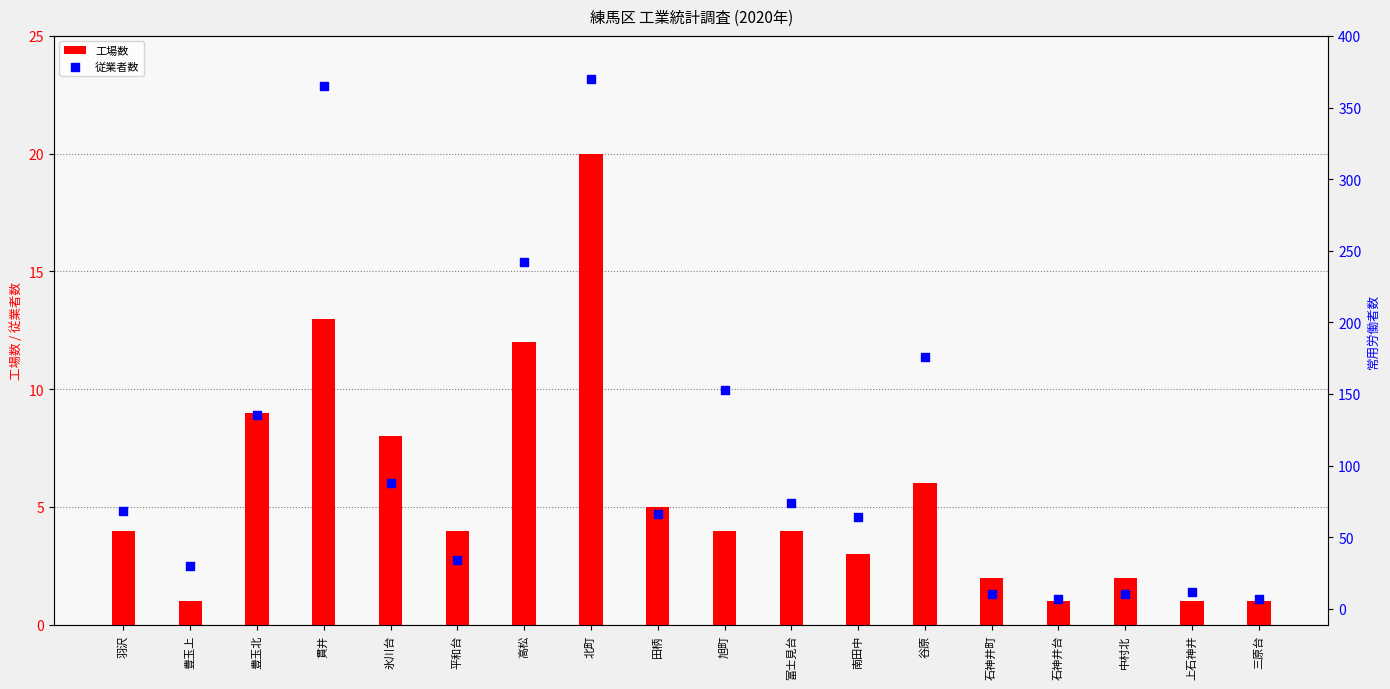

What is the total value across all series at 南田中?

67